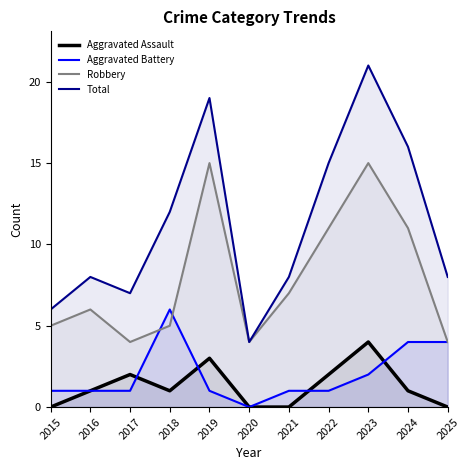

How many values in the Robbery series are below 6?

5